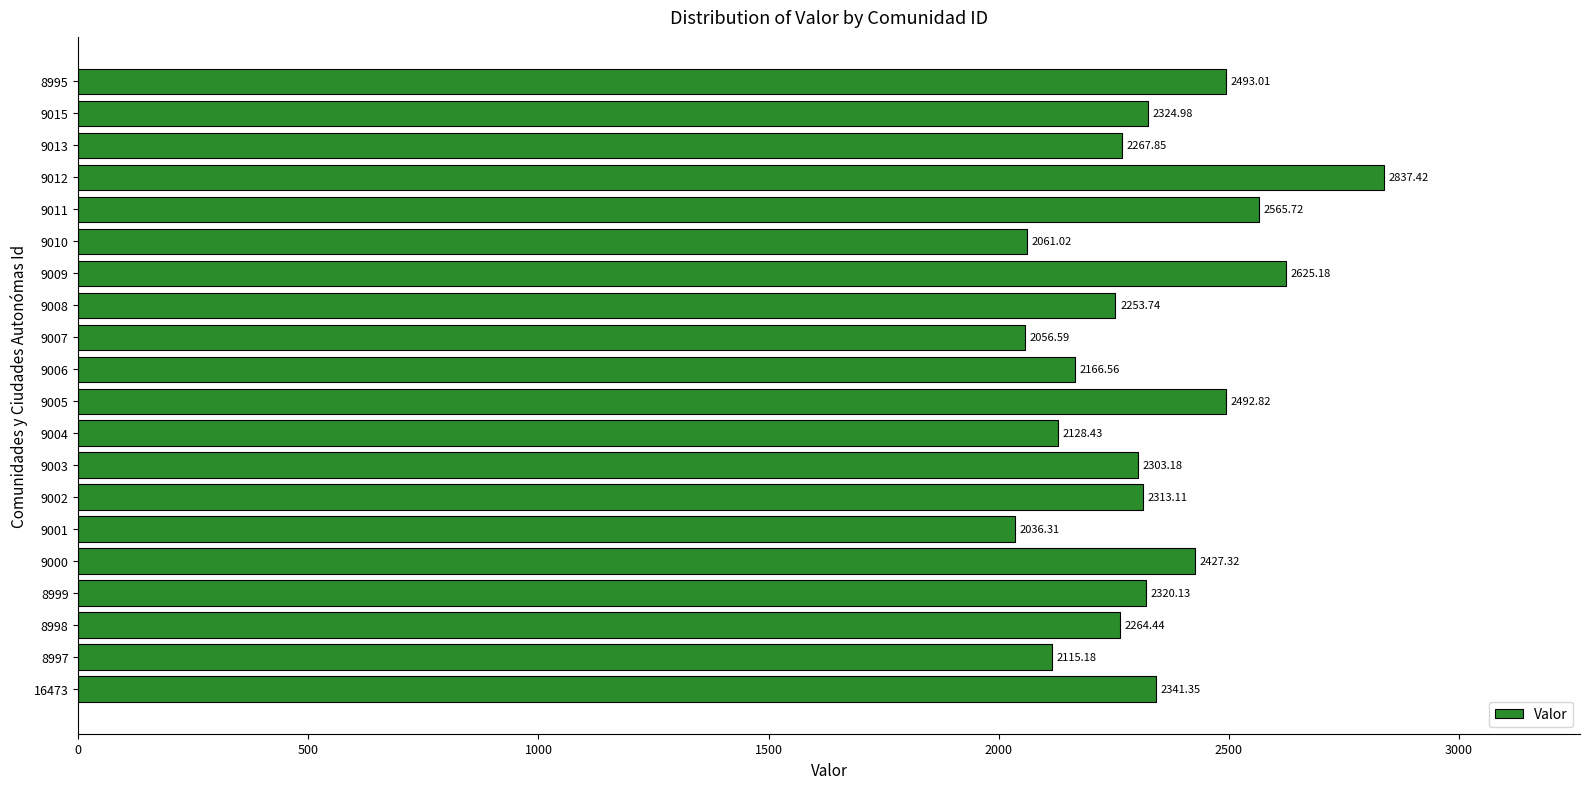

Which category has the highest value across all series?

9012